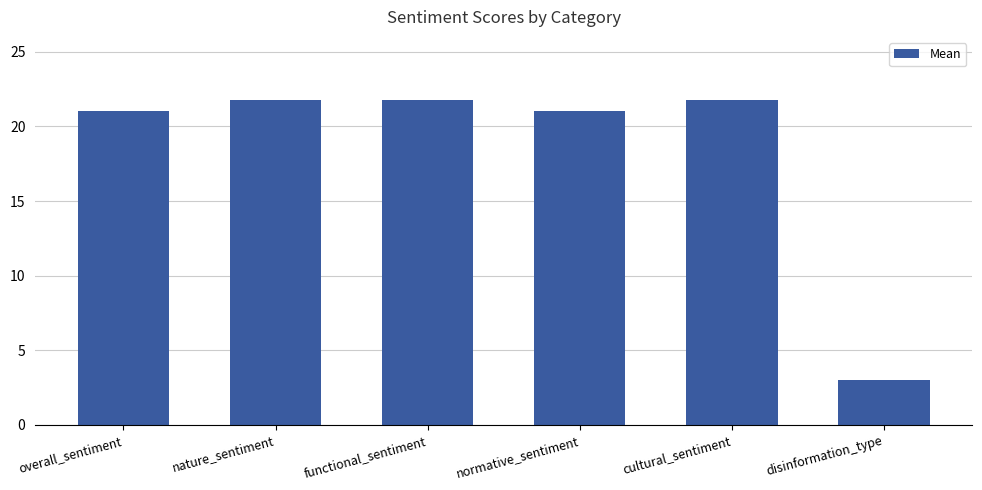

How many data points does each series have?

6